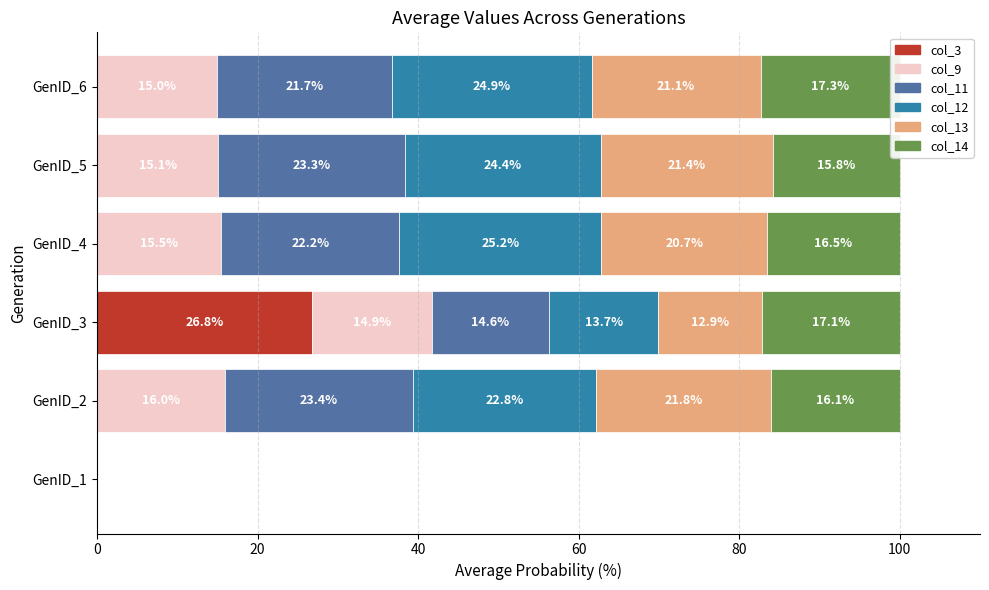

The col_11 series shows 4.7 at GenID_6. True or false?

False